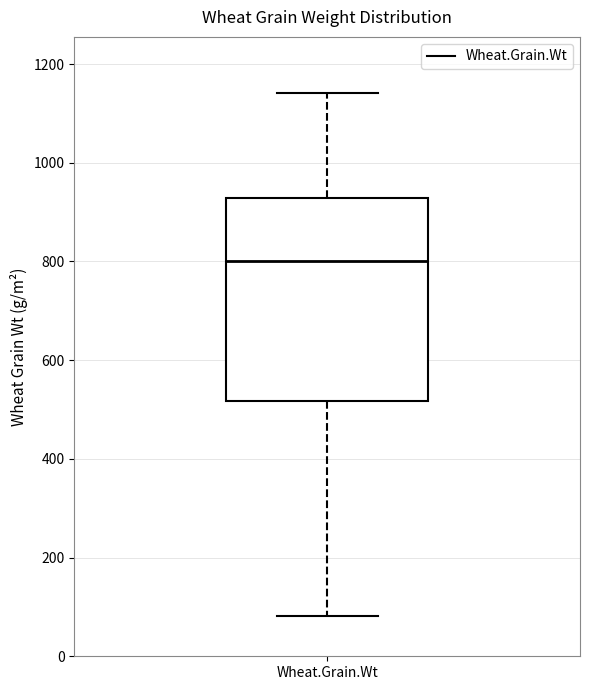

Read this box plot against the y-axis: the position of the median line, the range covered by the box, and the ends of both whiskers. The values are not printed on the chart, so give them approximately, as read against the axis.

median 800, box 520 to 920, whiskers 80 to 1140